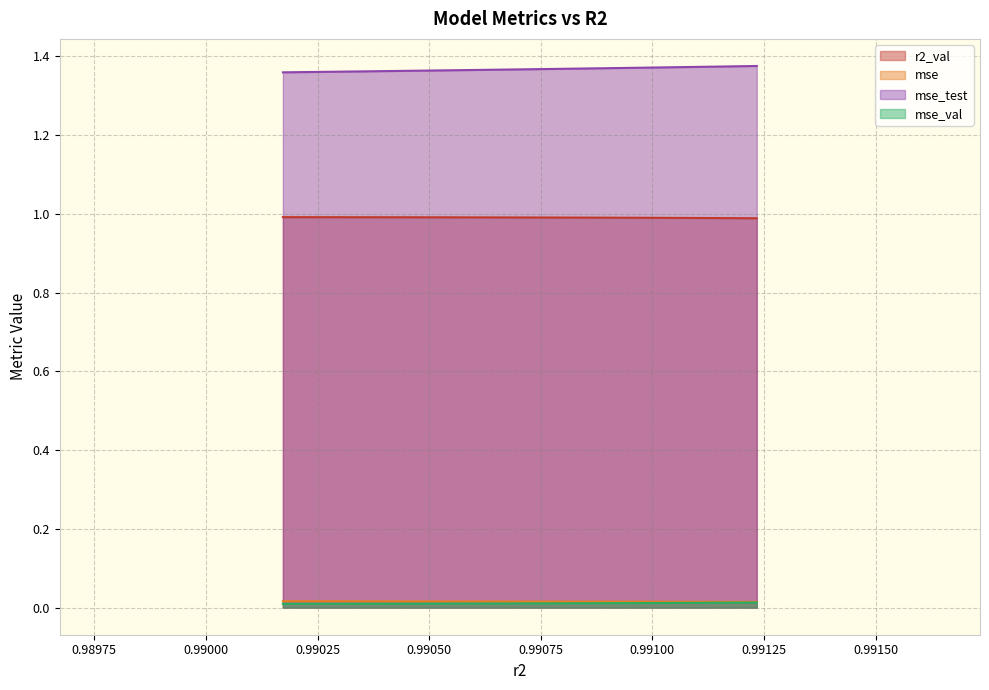

True or false: mse_val and mse intersect in this chart.

False